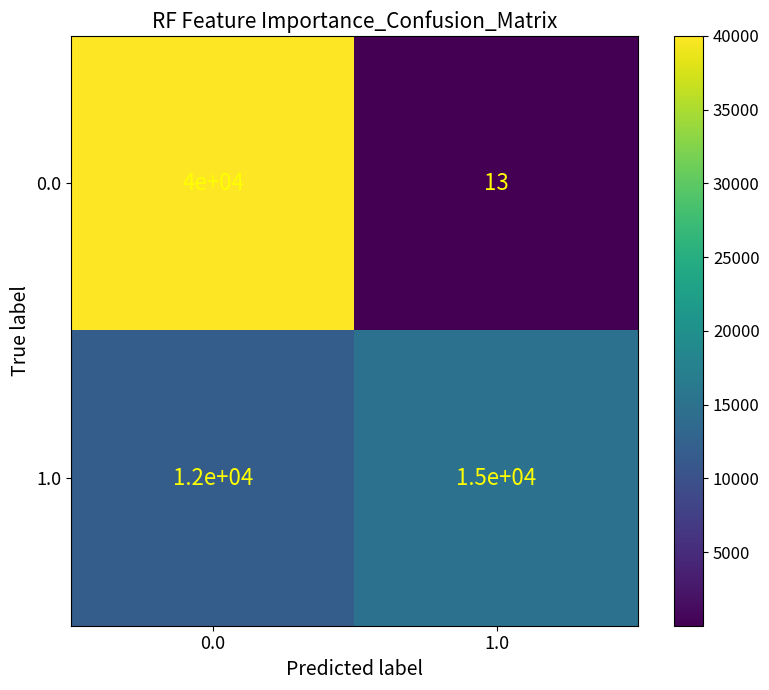

What is the sum of all 0.0 values?

40013